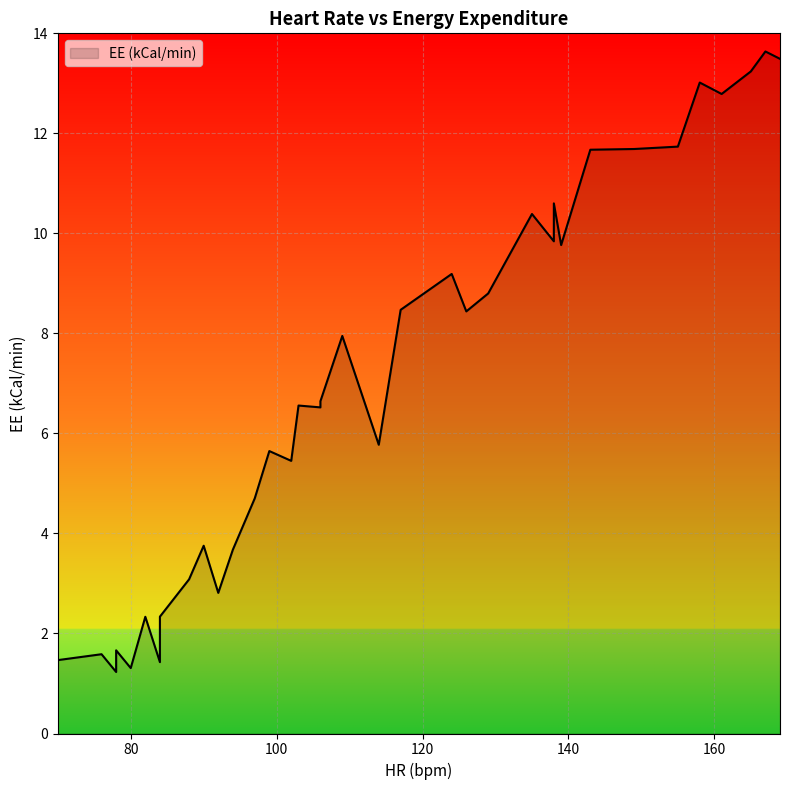

Reading left to right, transcribe all the data shown in this chart.

1.5	1.6	1.2	1.7	1.3	2.3	1.4	2.3	2.3	3.1	3.1	3.8	2.8	3.7	4.7	5.6	5.5	6.6	6.5	6.6	7.9	5.8	8.5	9.2	8.4	8.8	10.4	9.8	10.6	9.8	11.7	11.7	11.7	13.0	12.8	13.2	13.6	13.5